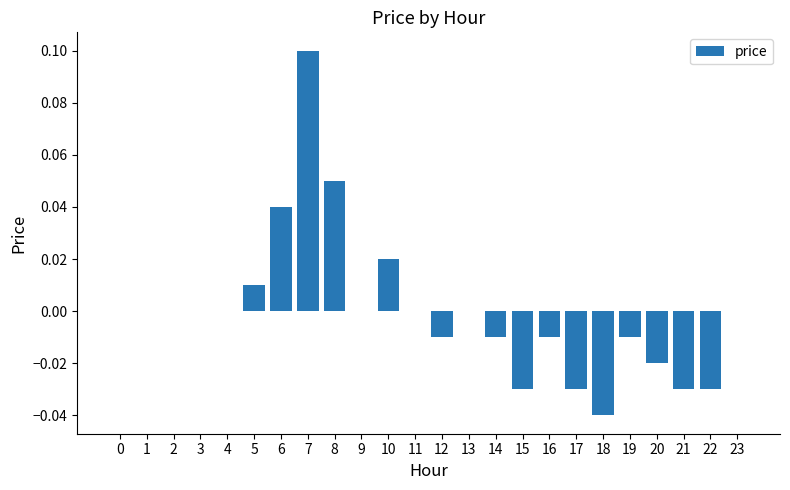

What is the change in value from 8 to 12?

-0.1